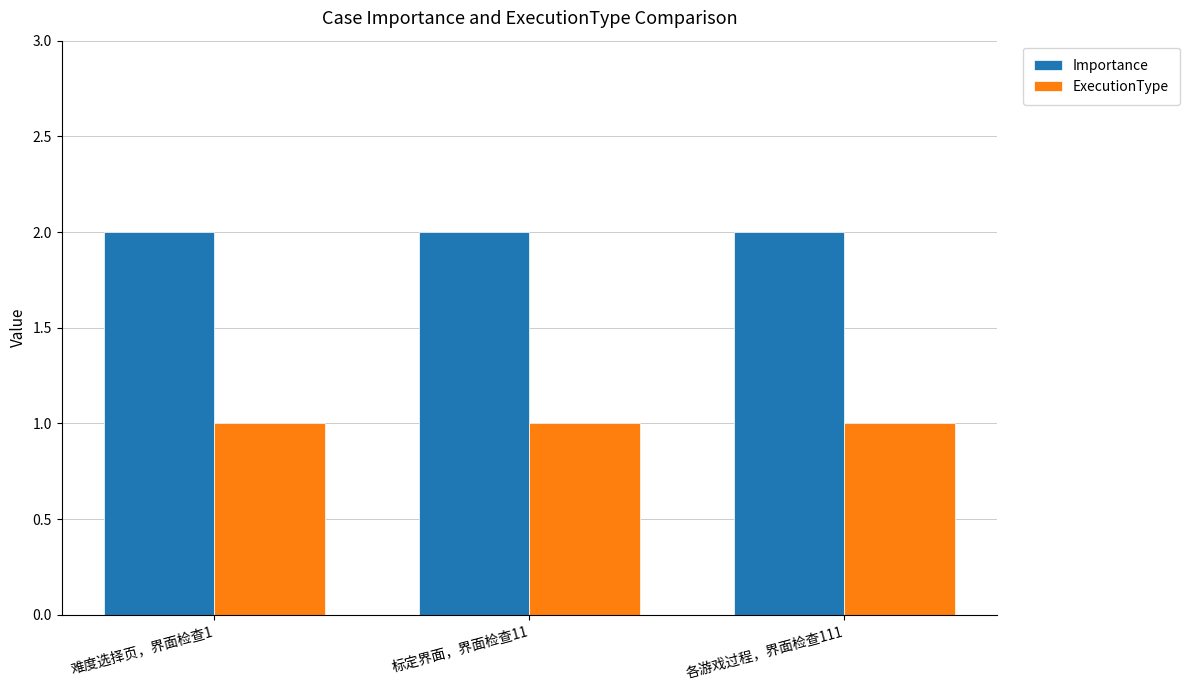

Are the bars horizontal?

No